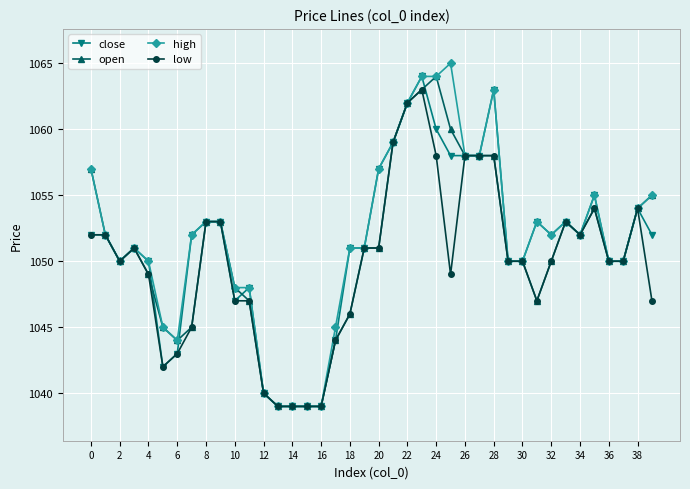

What is the value of the open point at the 8th from the left?

1045